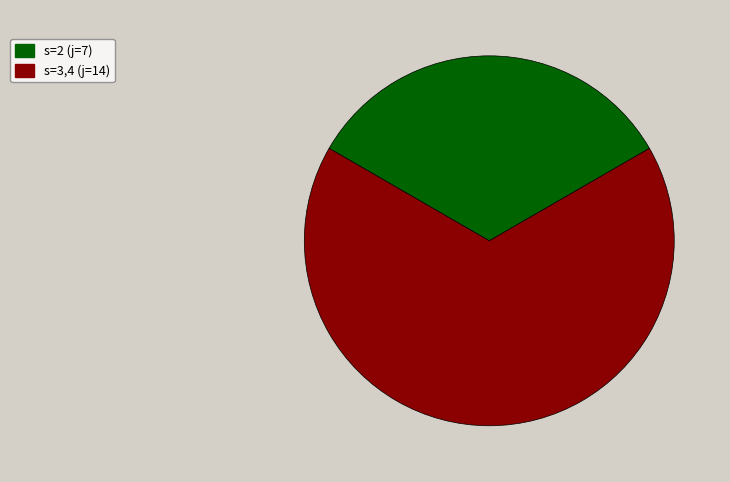

Do s=2 (j=7) and s=3,4 (j=14) together represent more than half of the pie?

Yes